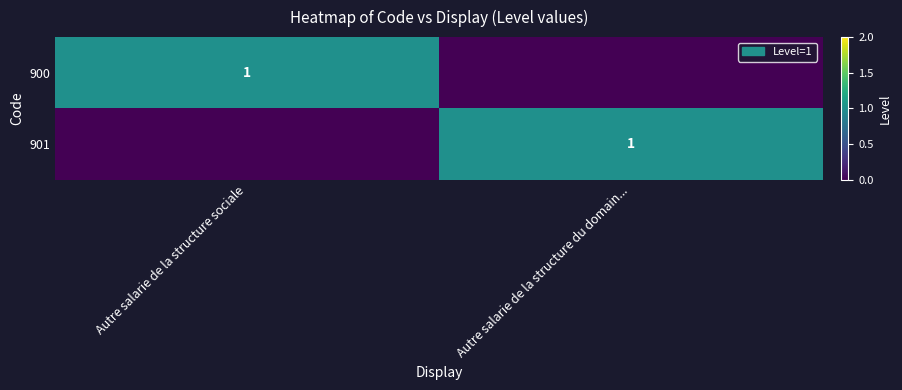

Is it true that 901 equals 1 at Autre salarie de la structure du domain...?

True